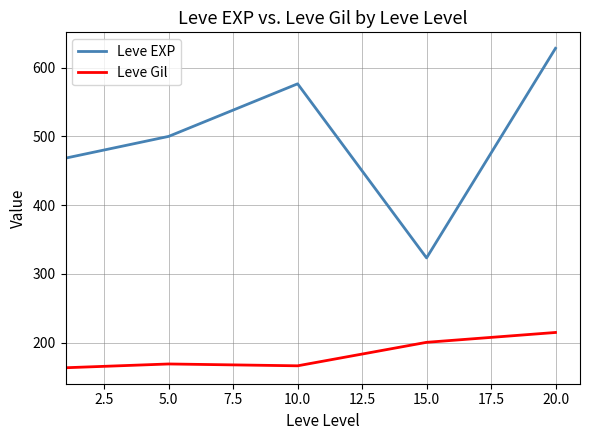

In Leve EXP, how many points are higher than both neighbors (excluding endpoints)?

1